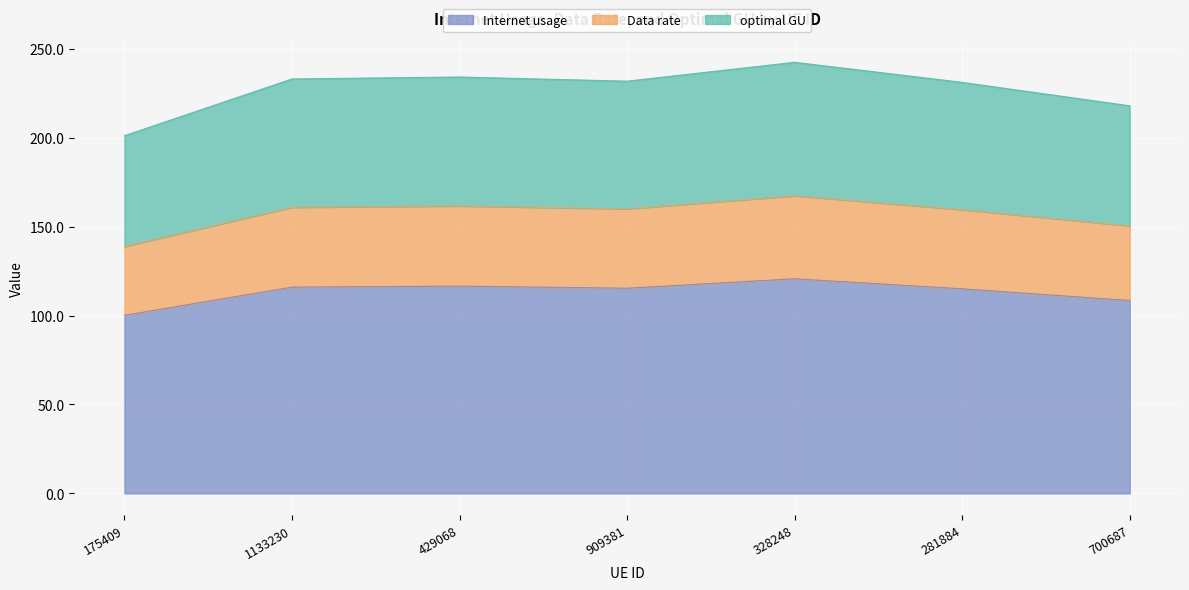

True or false: Internet usage and Data rate cross at least once.

False